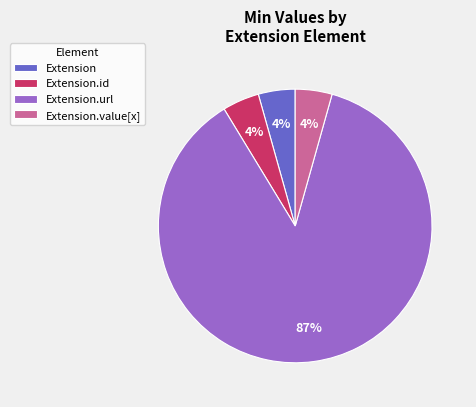

Which category has the biggest portion of the pie?

Extension.url